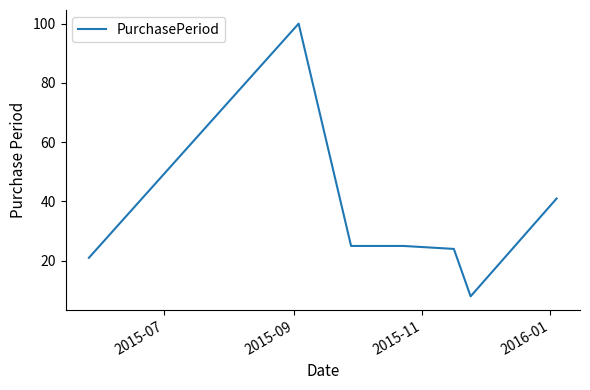

What is the greatest value displayed?

100